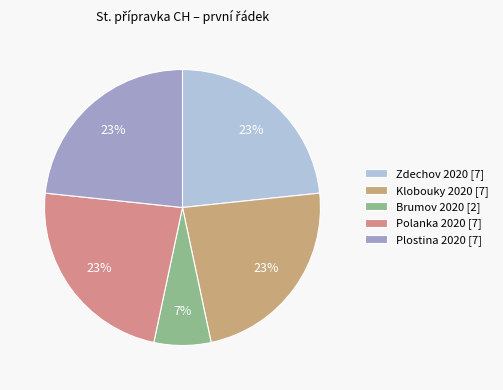

Which has a higher value, Klobouky 2020 or Zdechov 2020?

Klobouky 2020